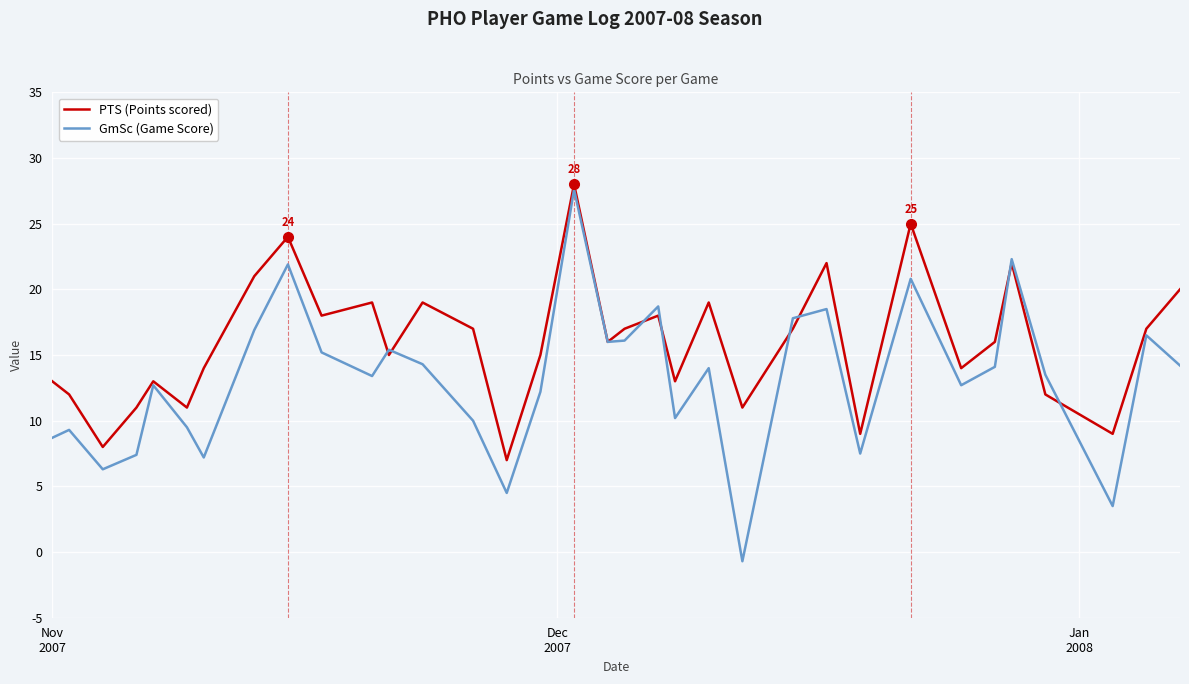

How many values in the GmSc (Game Score) series are below 14?

17